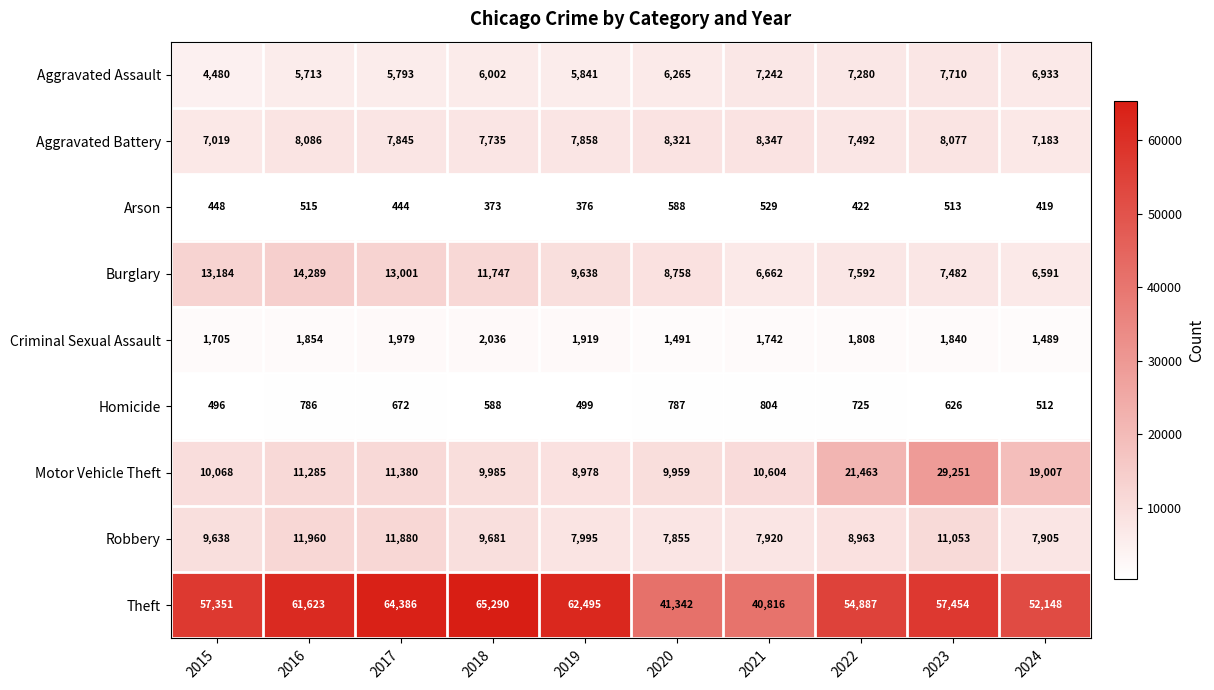

Rank the series at 2019 from highest to lowest value.

Theft, Burglary, Motor Vehicle Theft, Robbery, Aggravated Battery, Aggravated Assault, Criminal Sexual Assault, Homicide, Arson